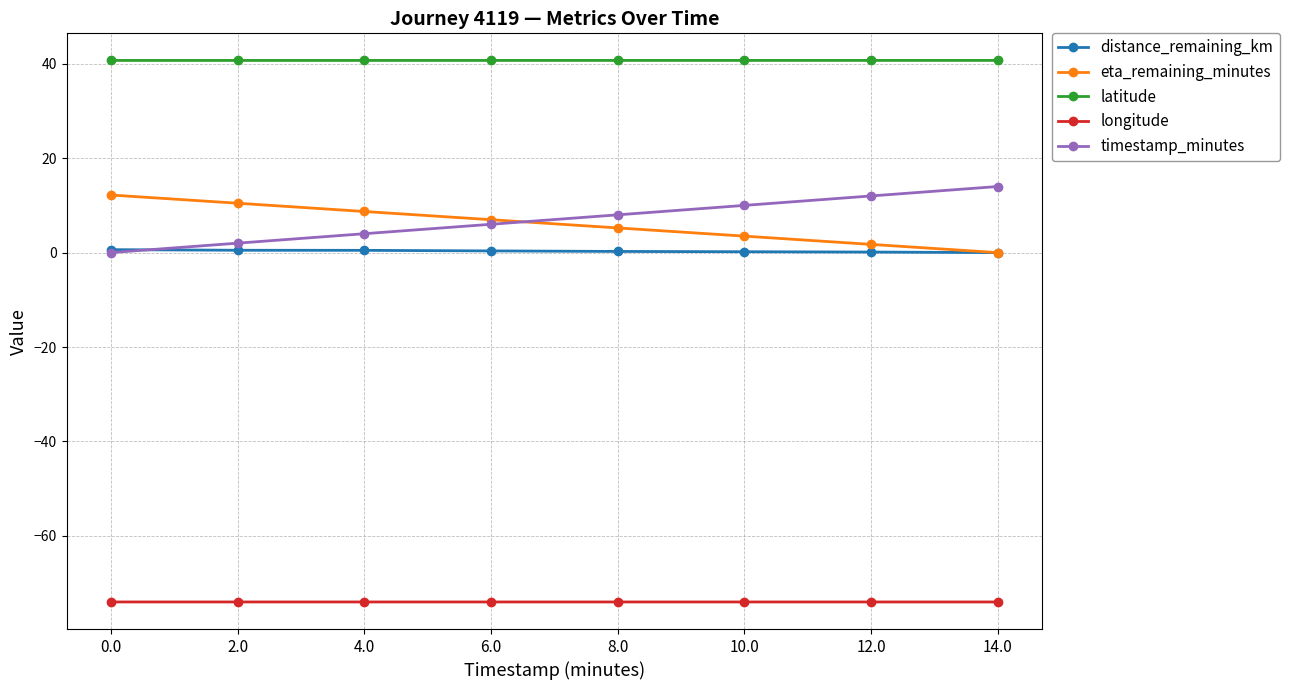

True or false: eta_remaining_minutes has a value of 1.7 at 12.0.

True